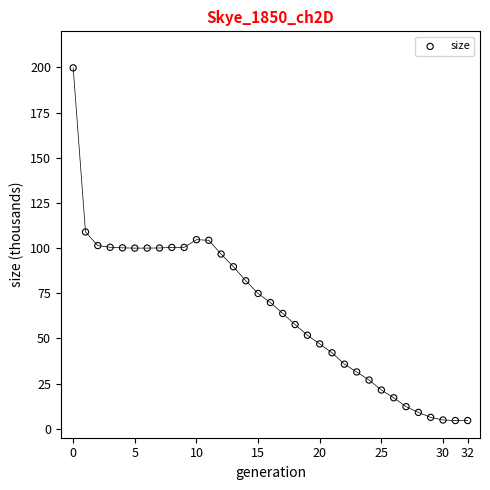

What is the range of Y values (max minus min)?

195.3